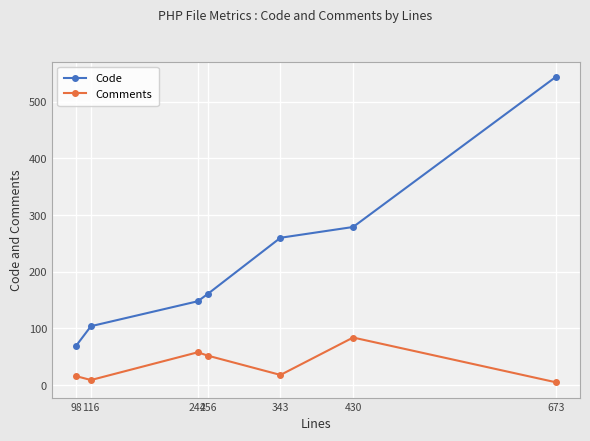

At which label does Code reach its minimum?

98